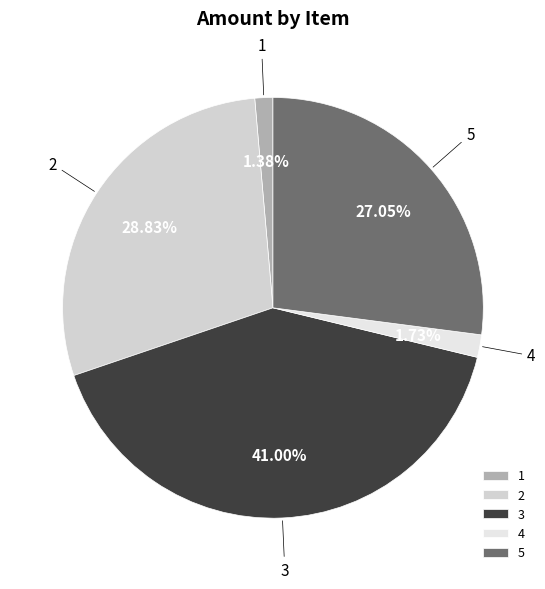

Does any single category account for the majority?

No